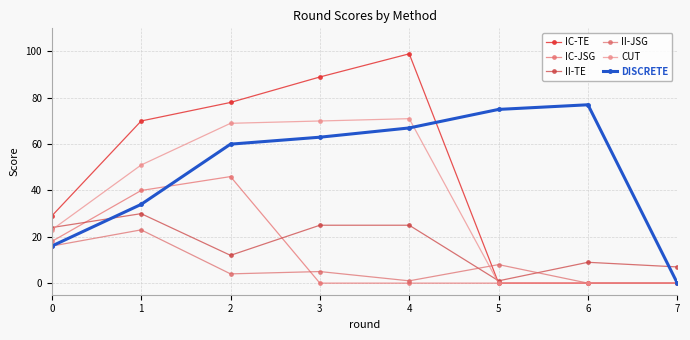

Reading right to left, extract all data points from this chart.

IC-TE: 0	0	0	99	89	78	70	29
IC-JSG: 0	0	0	0	0	46	40	18
II-TE: 7	9	1	25	25	12	30	24
II-JSG: 0	0	8	1	5	4	23	16
CUT: 0	0	0	71	70	69	51	23
DISCRETE: 0	77	75	67	63	60	34	16